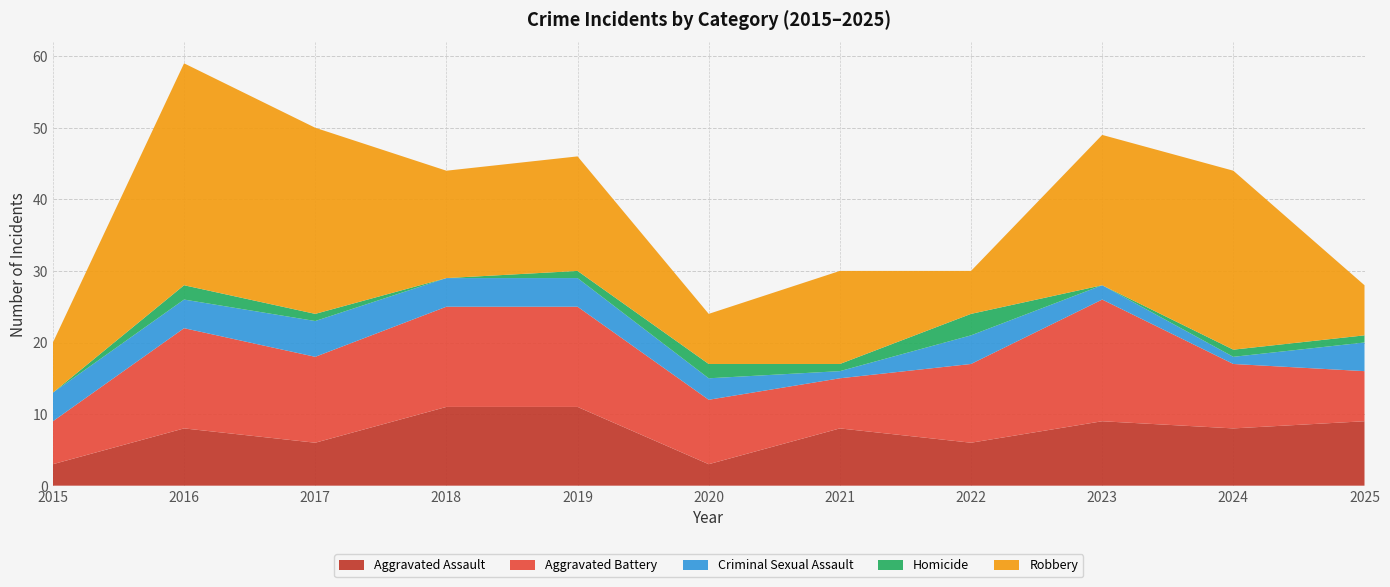

Reading right to left, list all the values displayed in this chart.

Aggravated Assault: 9	8	9	6	8	3	11	11	6	8	3
Aggravated Battery: 7	9	17	11	7	9	14	14	12	14	6
Criminal Sexual Assault: 4	1	2	4	1	3	4	4	5	4	4
Homicide: 1	1	0	3	1	2	1	0	1	2	0
Robbery: 7	25	21	6	13	7	16	15	26	31	7